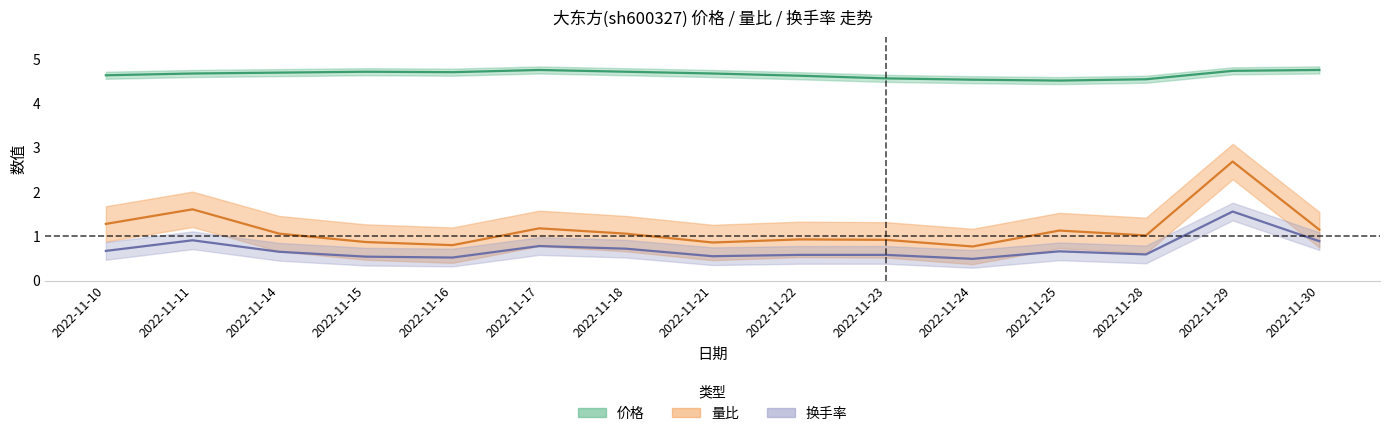

Is it true that 价格 equals 4.6 at 2022-11-22?

True